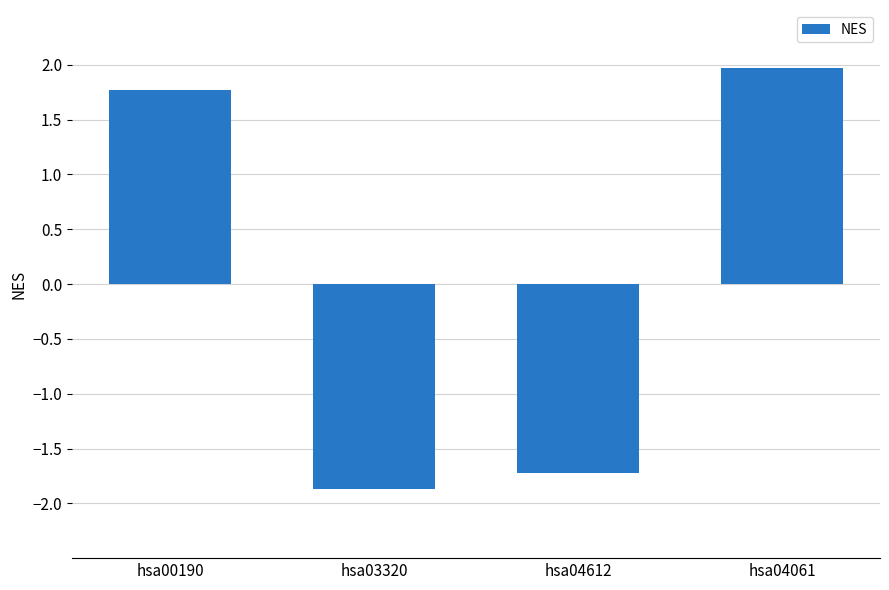

List the labels in order of value, smallest first.

hsa03320, hsa04612, hsa00190, hsa04061